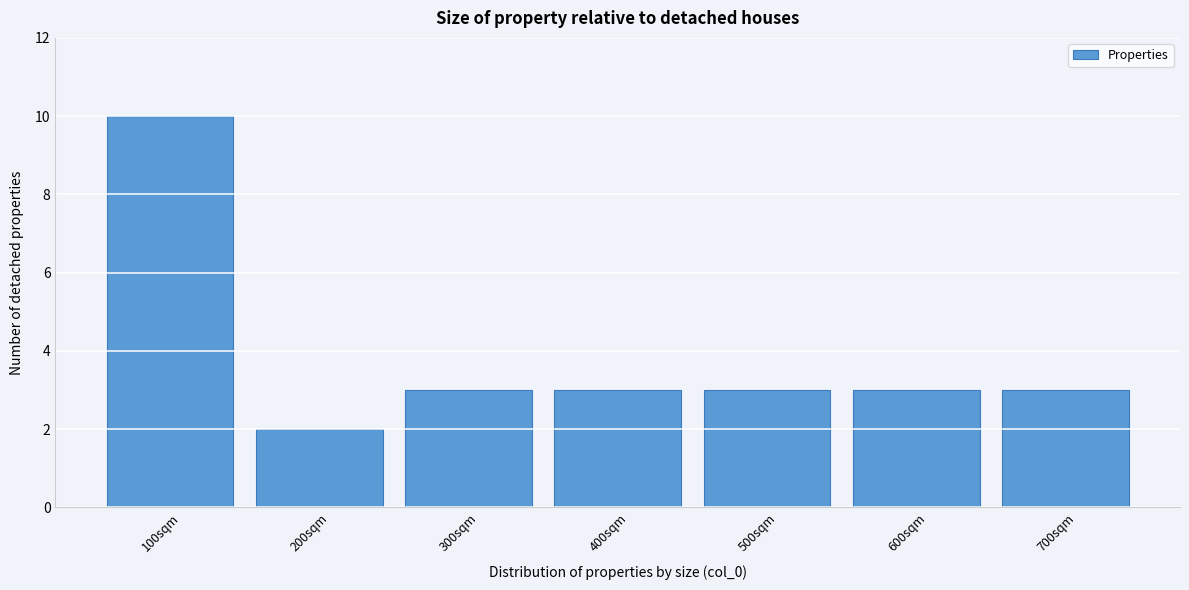

How tall is the bar that spans 350 to 450 on the x-axis? The values are not printed on the chart, so give them approximately, as read against the axis.

3